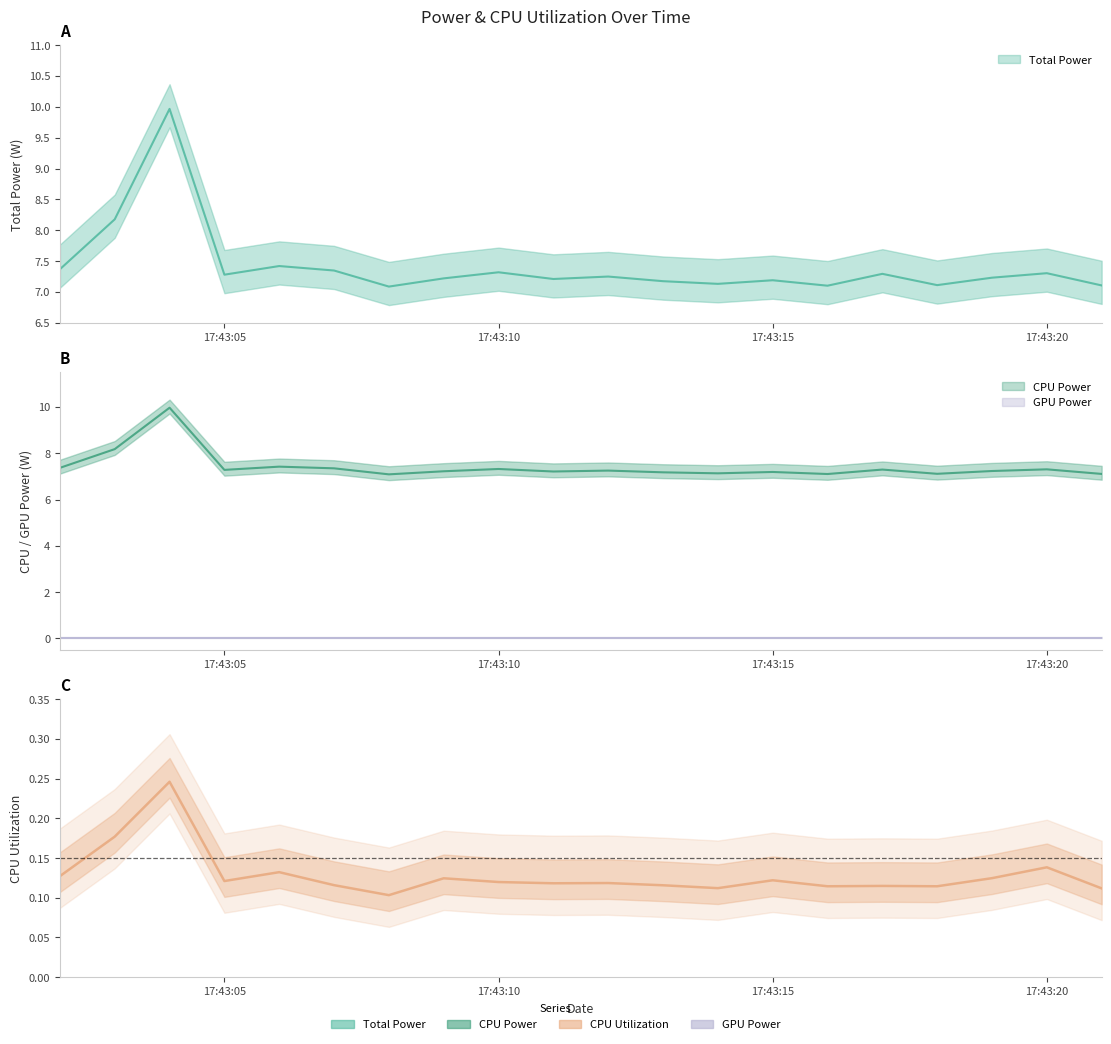

What is the spread (max minus min) of values at 2025-04-08 17:43:12?

7.1